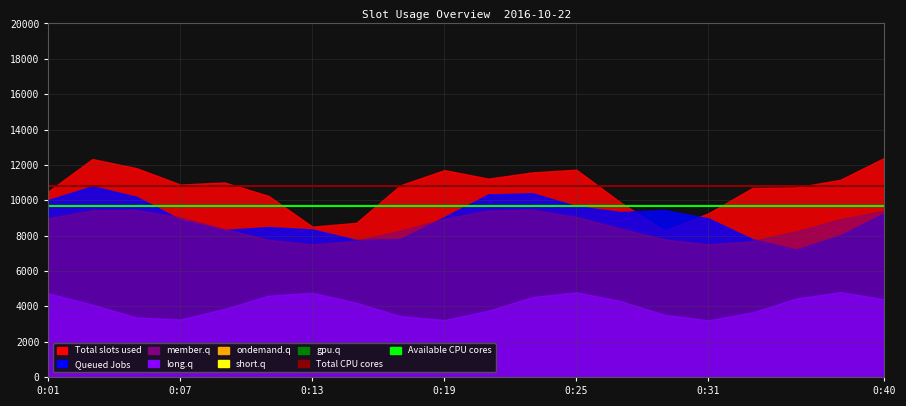

True or false: Total CPU cores has a value of 4380 at 0:07.

False